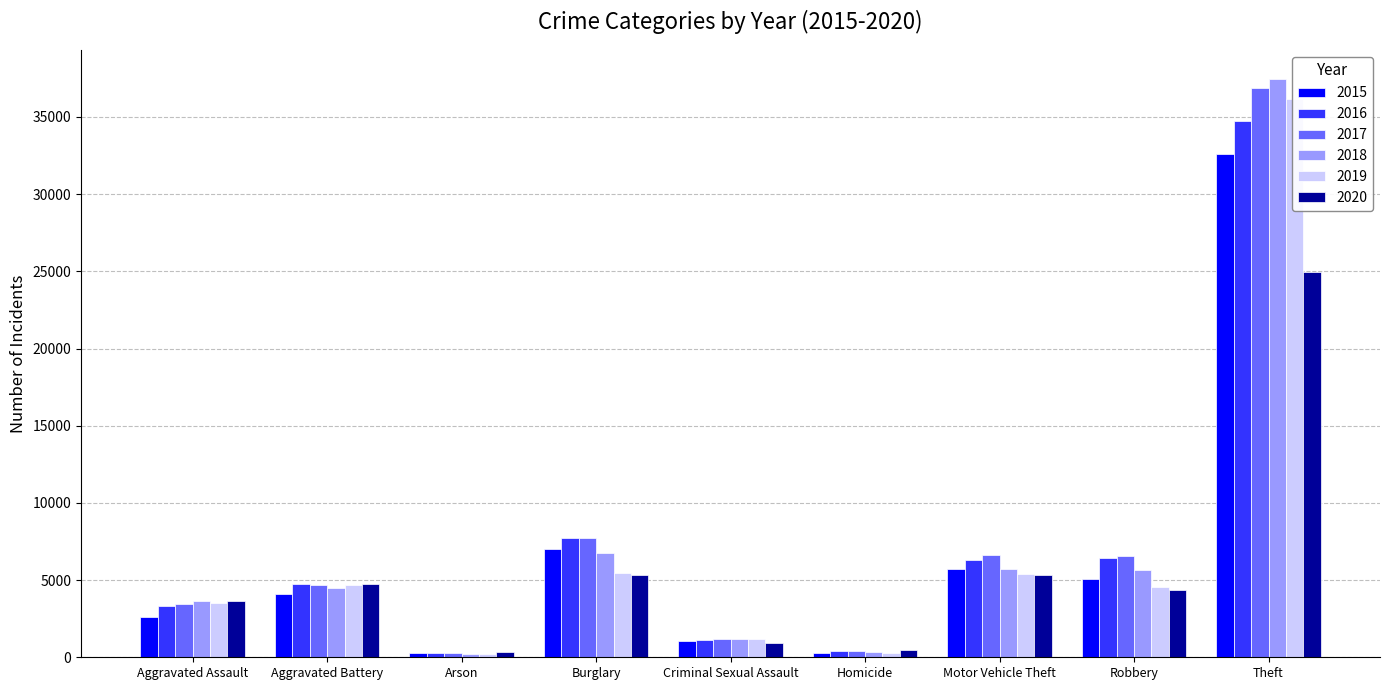

Which series has the largest range (max minus min)?

2018